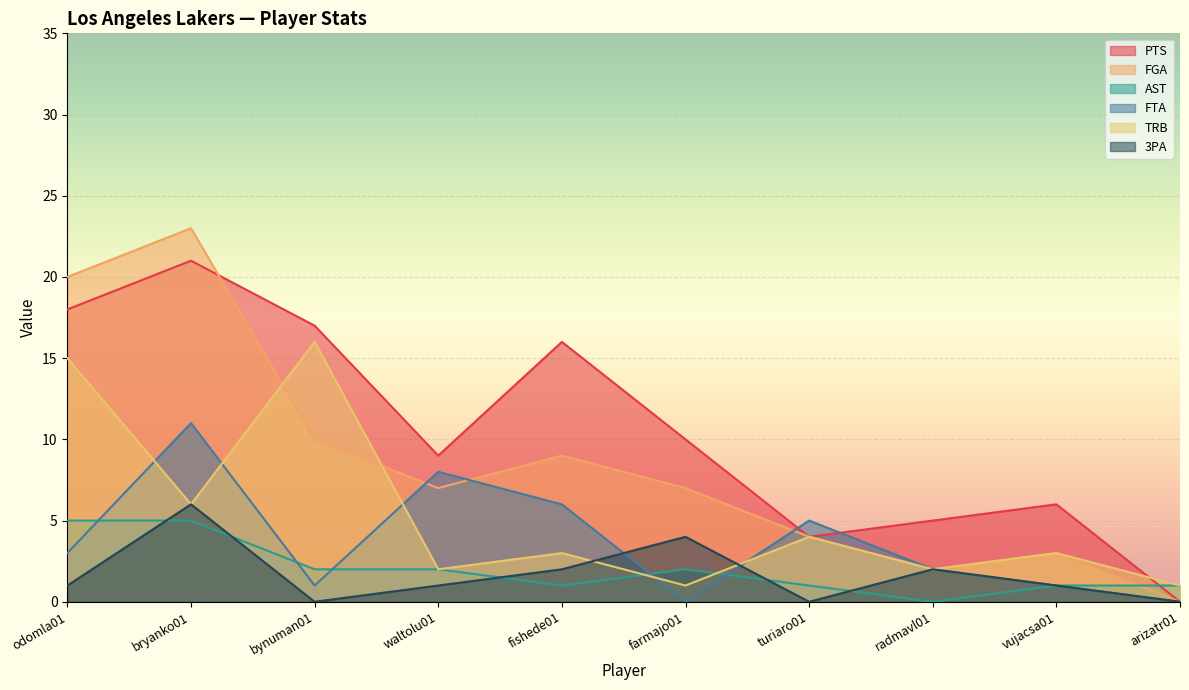

How many categories are shown in the chart?

10